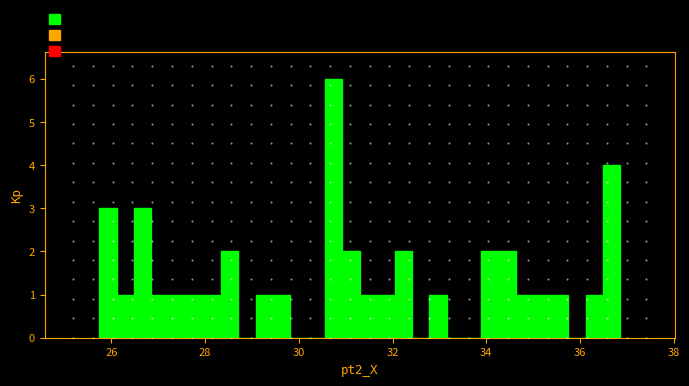

Read against the x-axis, roughly where is the centre of the tallest bar?

30.8